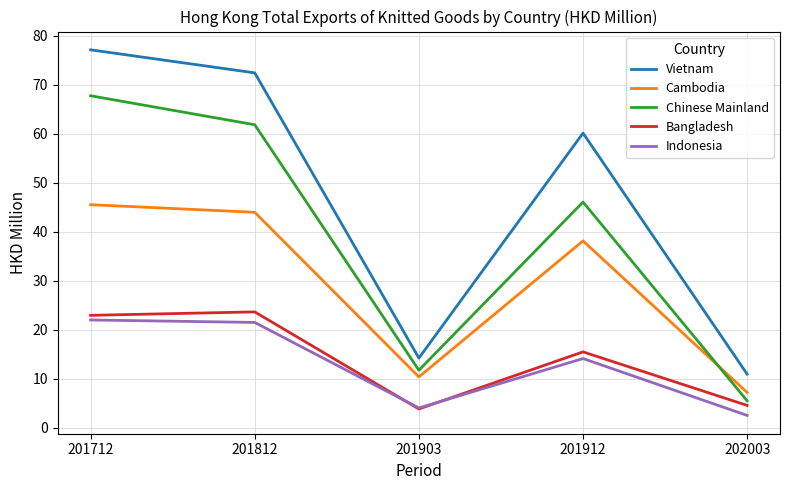

True or false: Indonesia and Chinese Mainland cross at least once.

False